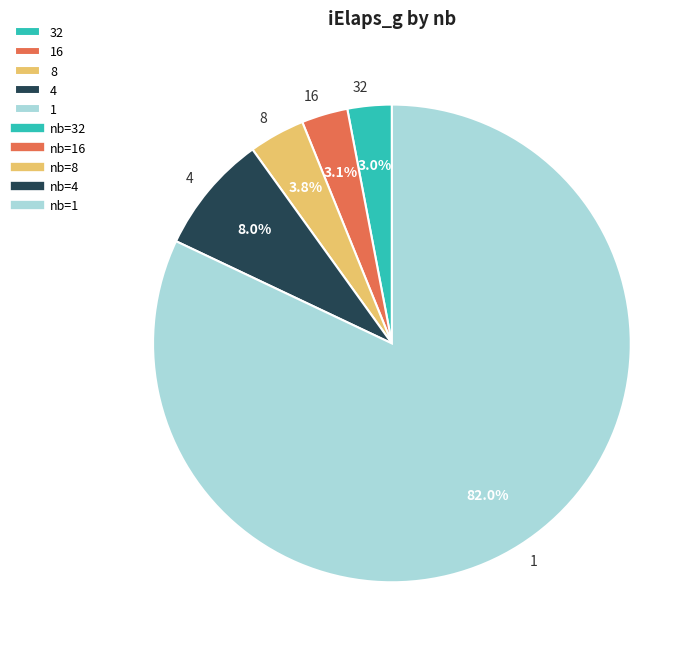

Is the sum of 16 and 8 greater than half?

No